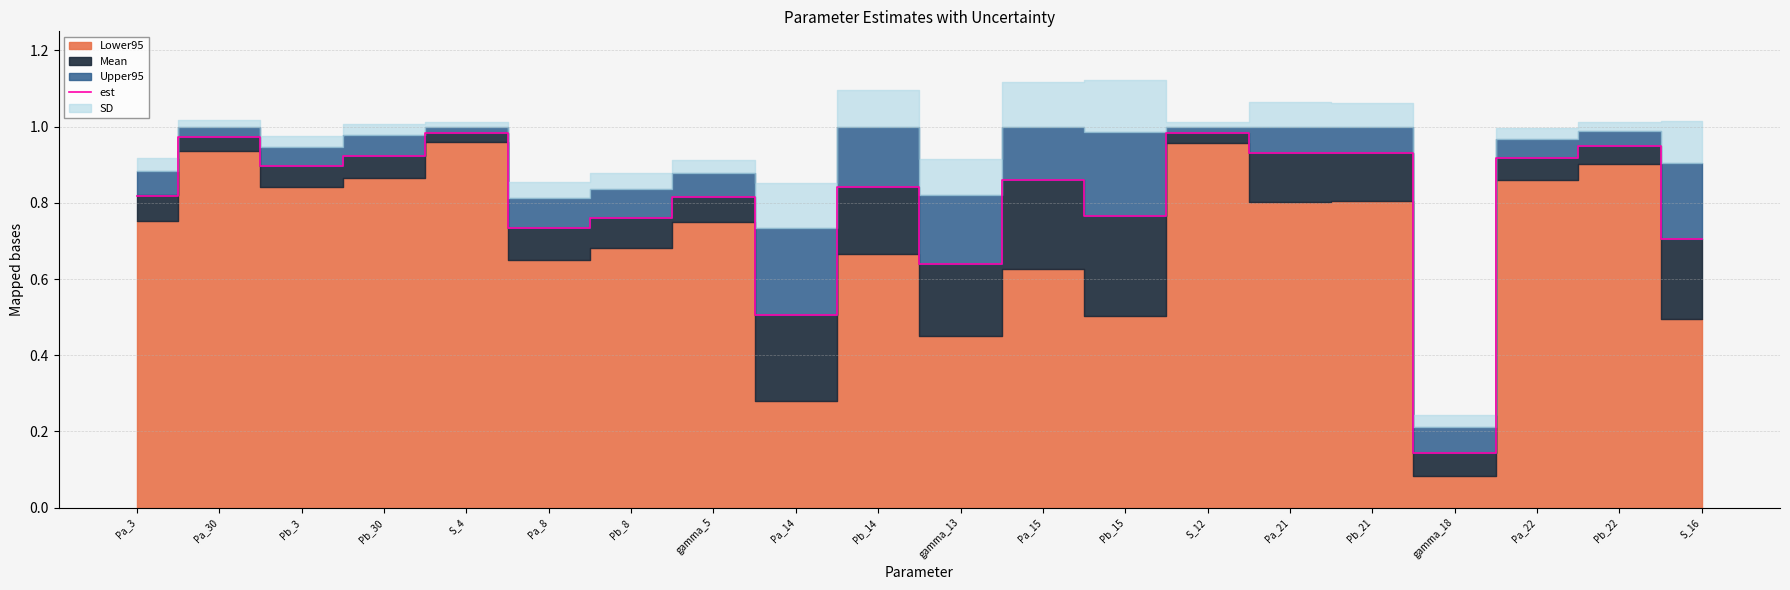

What is the change in value from Pb_8 to Pb_22?

+0.2